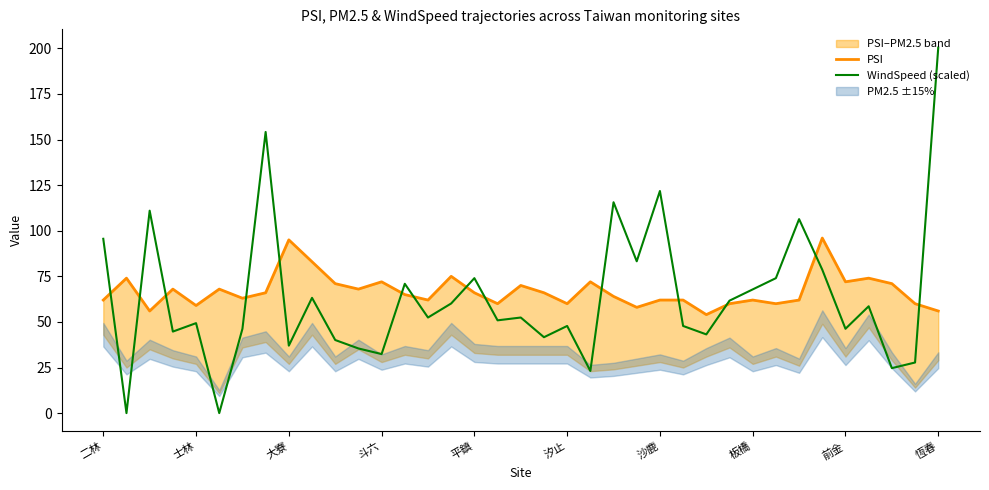

At 23, list the series in order from smallest to largest.

PSI, WindSpeed (scaled)